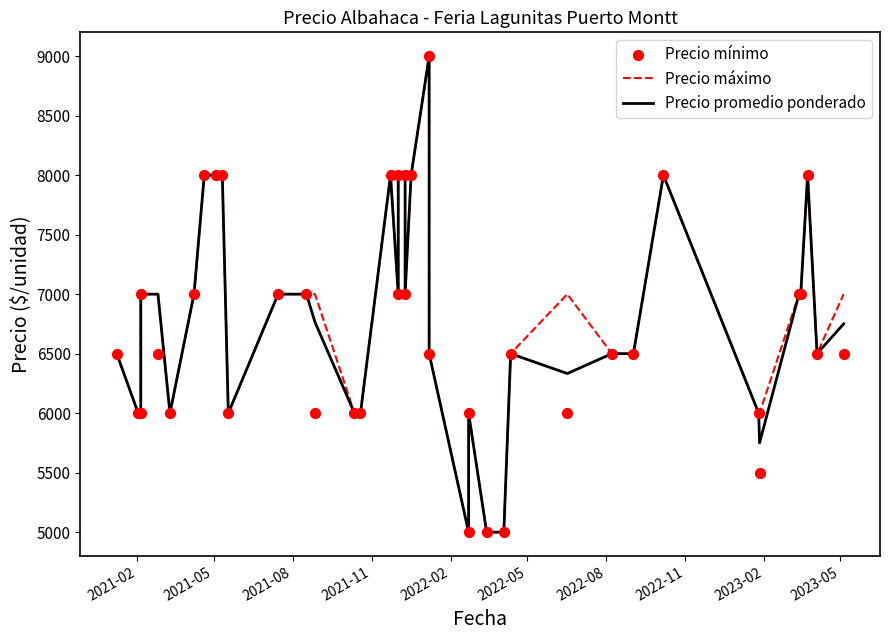

Which series has the largest total across all categories?

Precio máximo